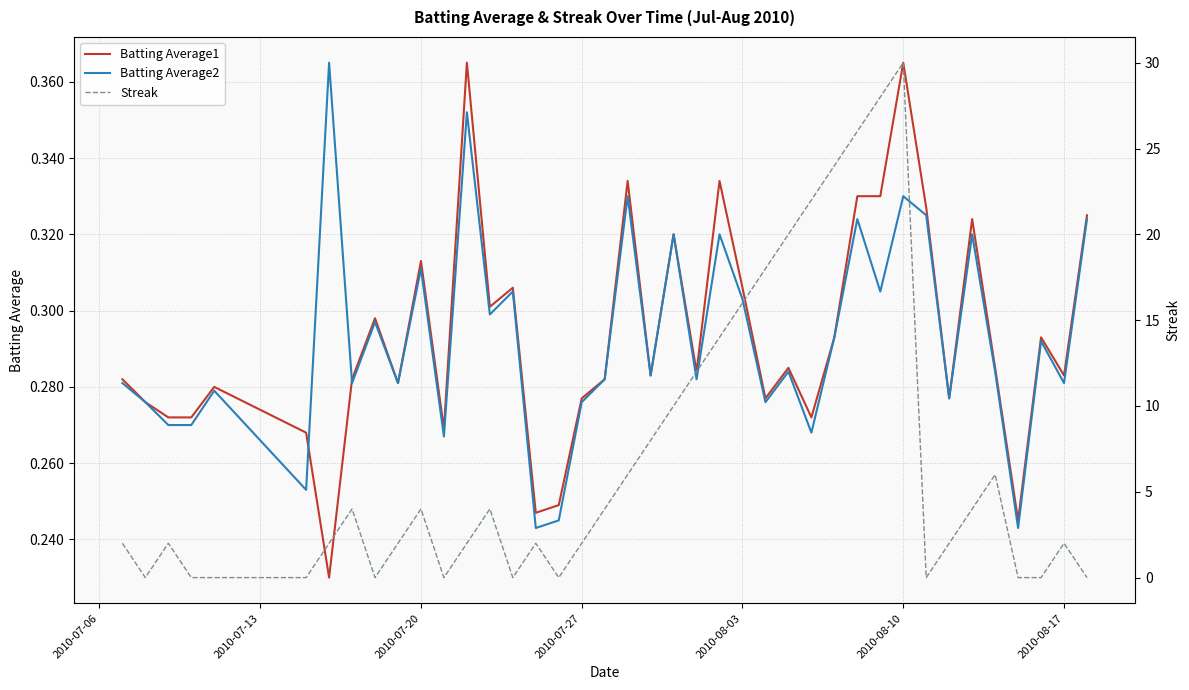

What are all the series names shown in the legend?

Batting Average1, Batting Average2, Streak